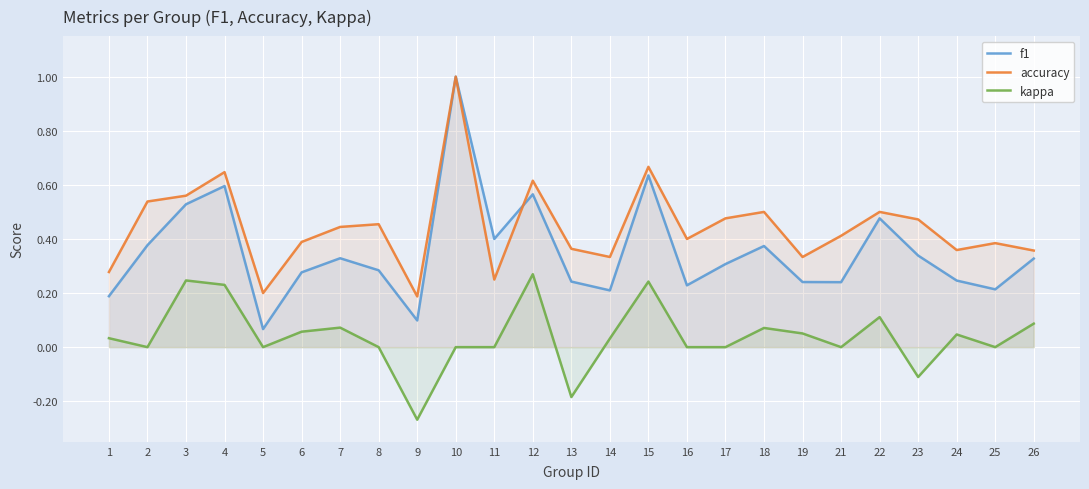

Is the value of accuracy at 2 greater than the value of f1 at 3?

Yes